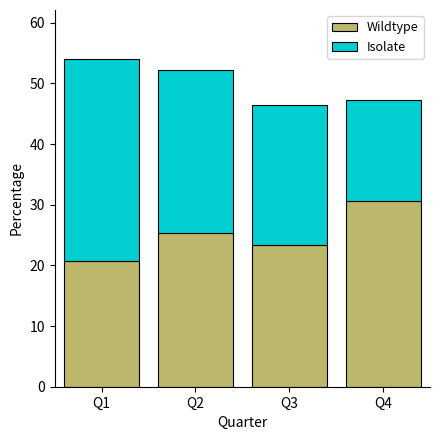

What is the average value of the Wildtype series?

25.0